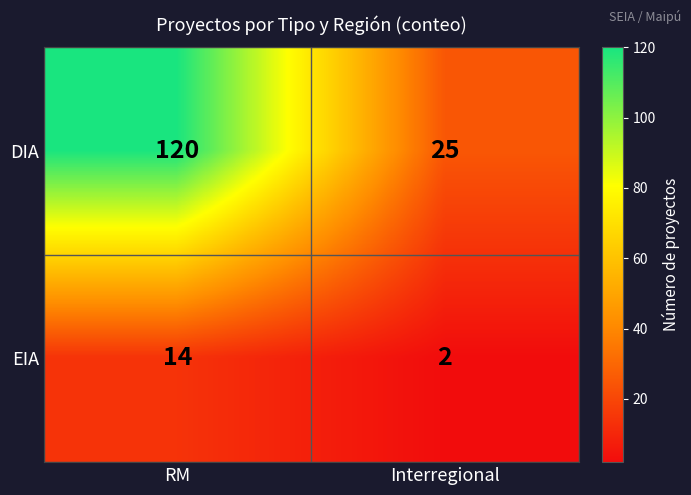

Reading left to right, extract all data points from this chart.

DIA: 120	25
EIA: 14	2